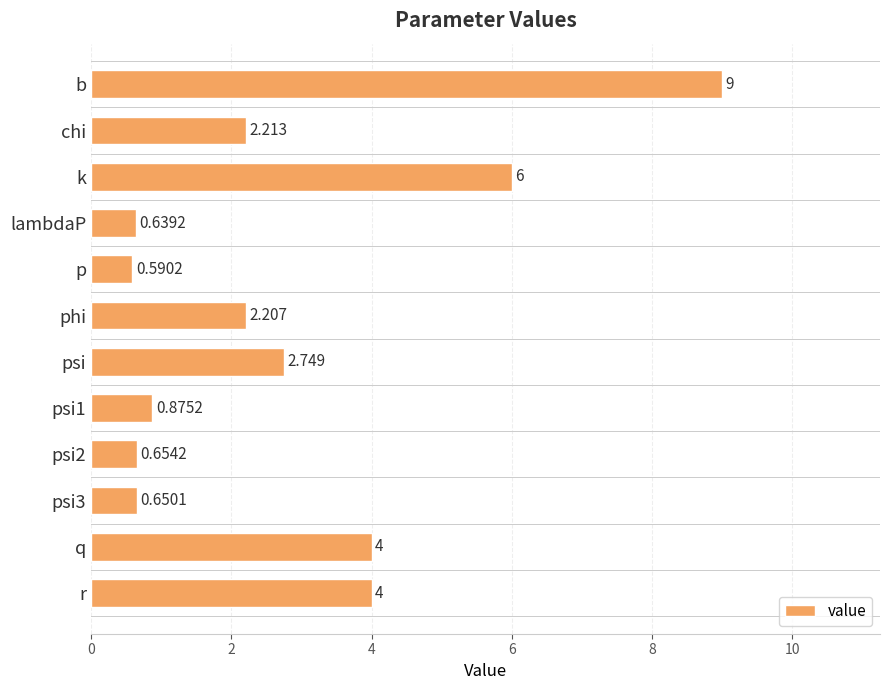

Which has a higher value, phi or psi1?

phi